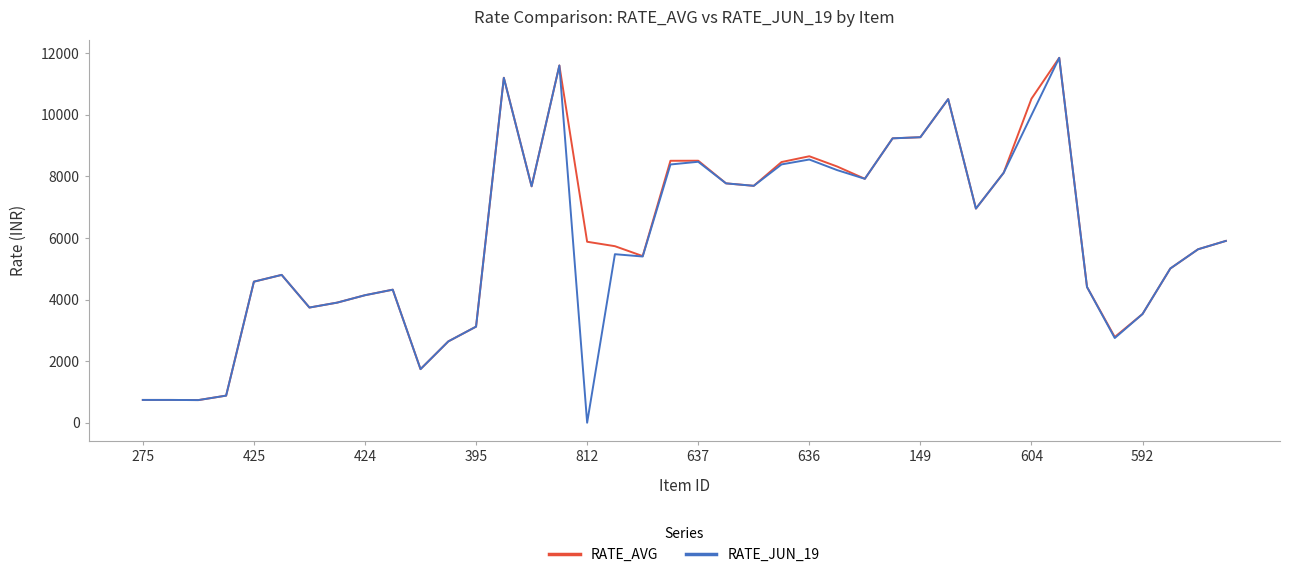

How many series are shown in this chart?

2